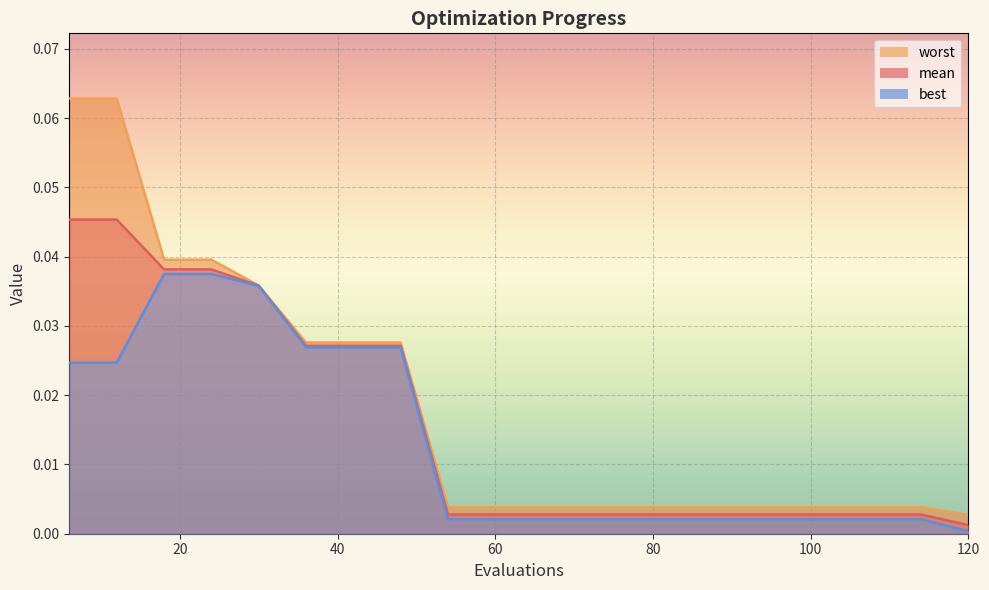

Rank the series at 48 from lowest to highest value.

best, mean, worst